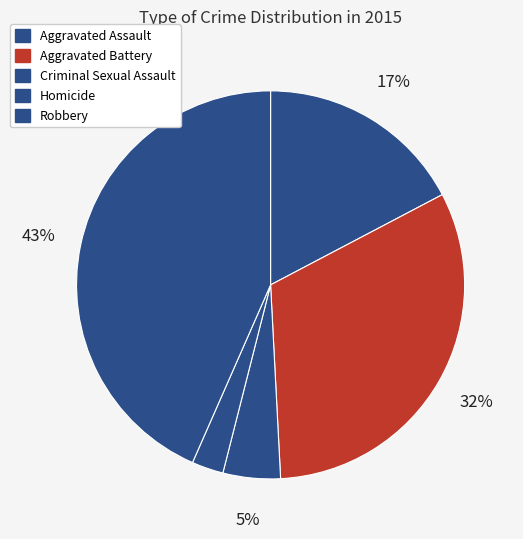

Count the number of slices in the pie.

5